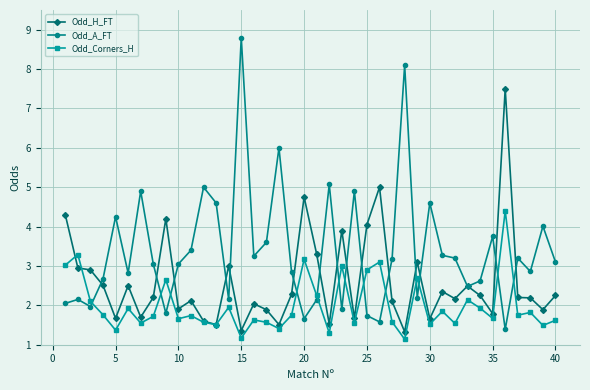

Which series has the largest range (max minus min)?

Odd_A_FT